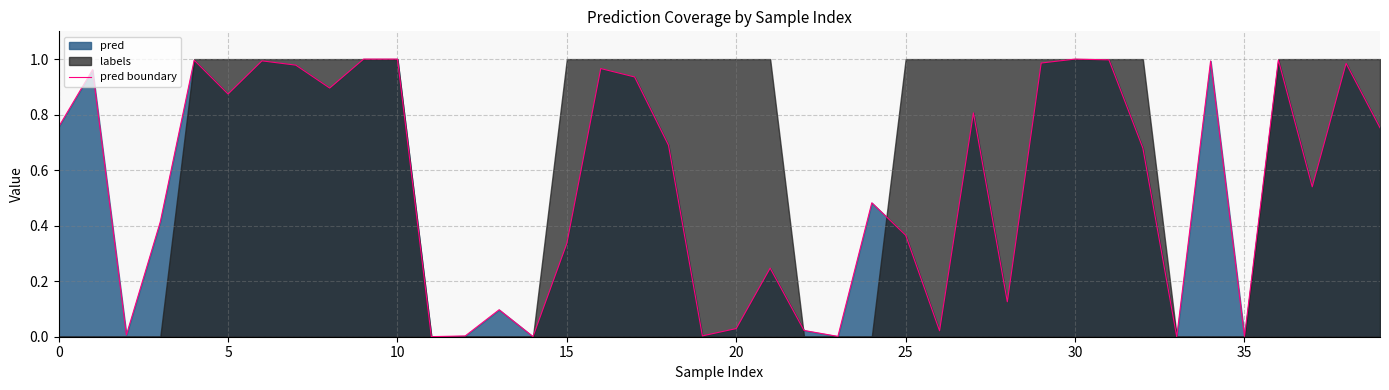

Where is the data nearest to the value 0?

33